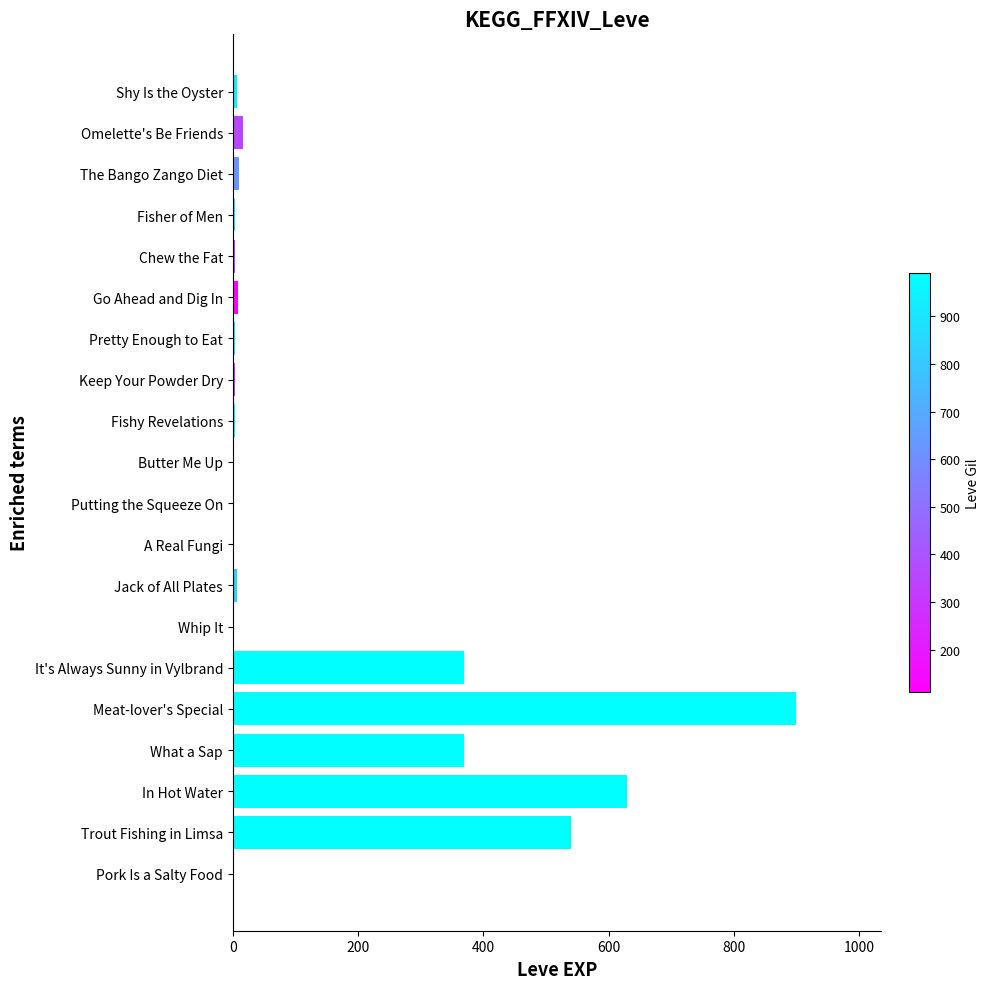

How many categories are shown in the chart?

20